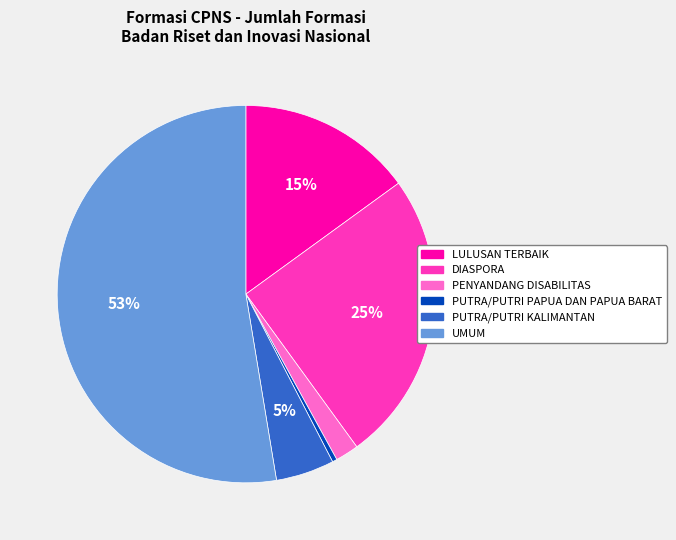

To the nearest percent, what is the difference between the UMUM and LULUSAN TERBAIK slice percentages?

38%